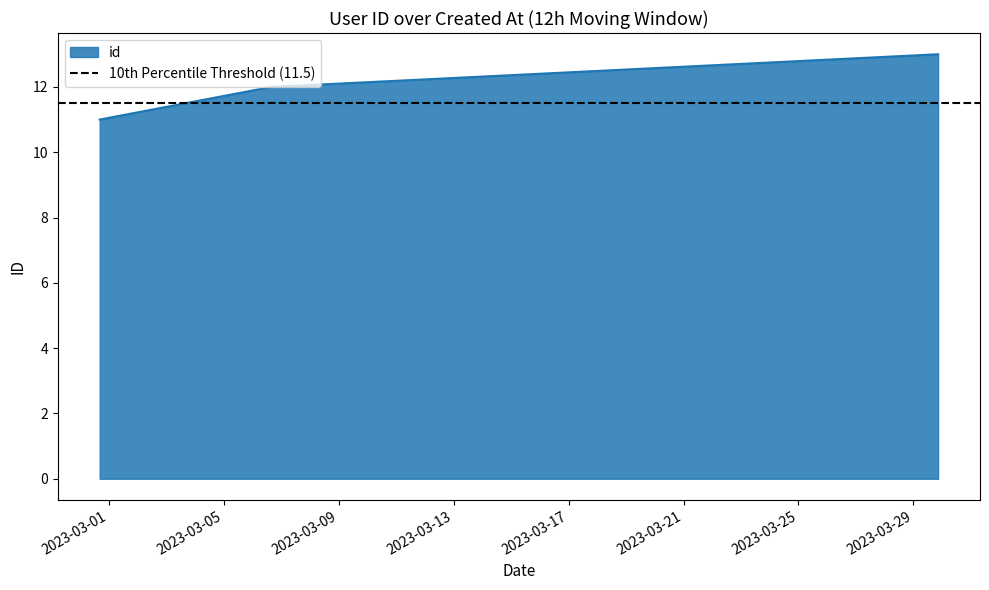

Read the value at 2023-02-28 16:10:02.

11